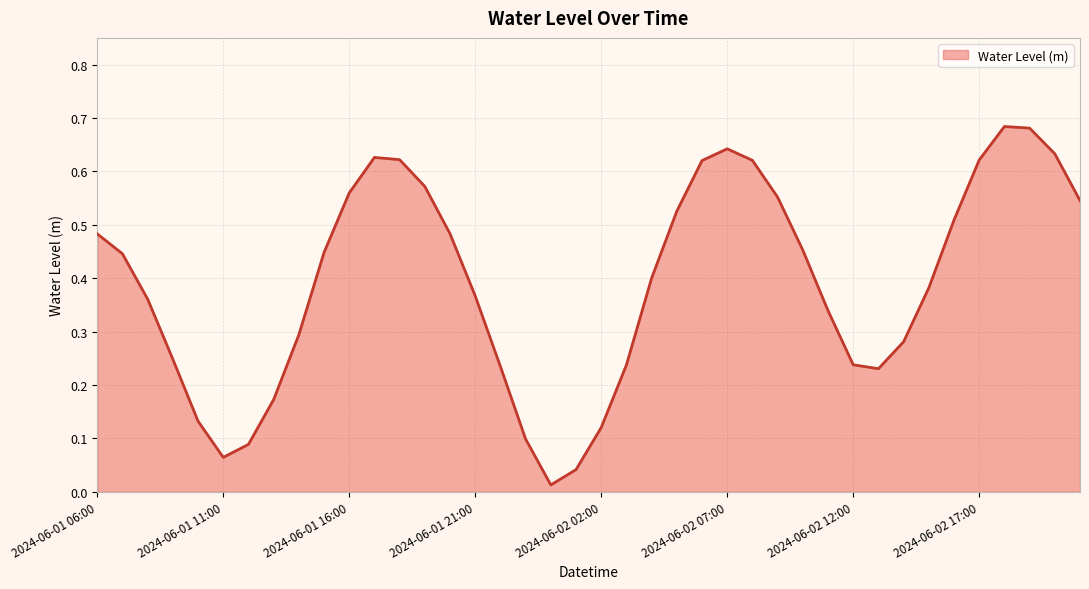

How many lines are shown in the chart?

1